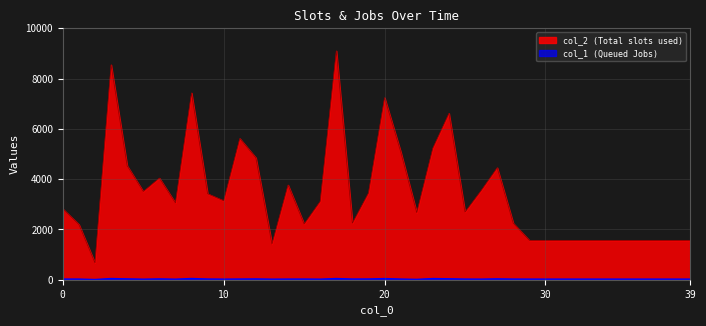

What are all the series names shown in the legend?

col_2, col_1